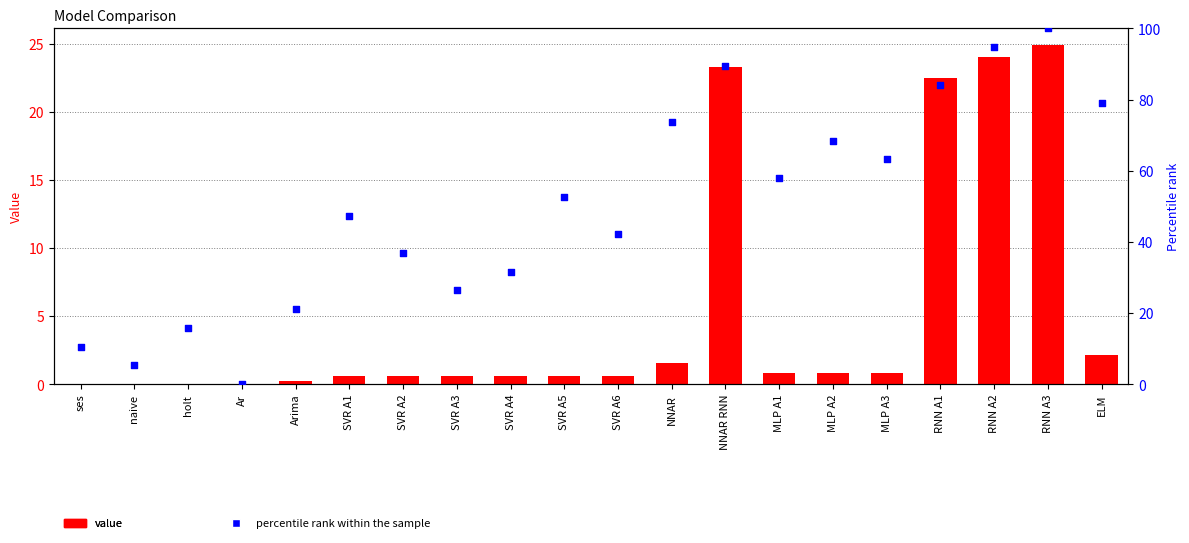

Which series reaches the minimum Y coordinate?

percentile rank within the sample